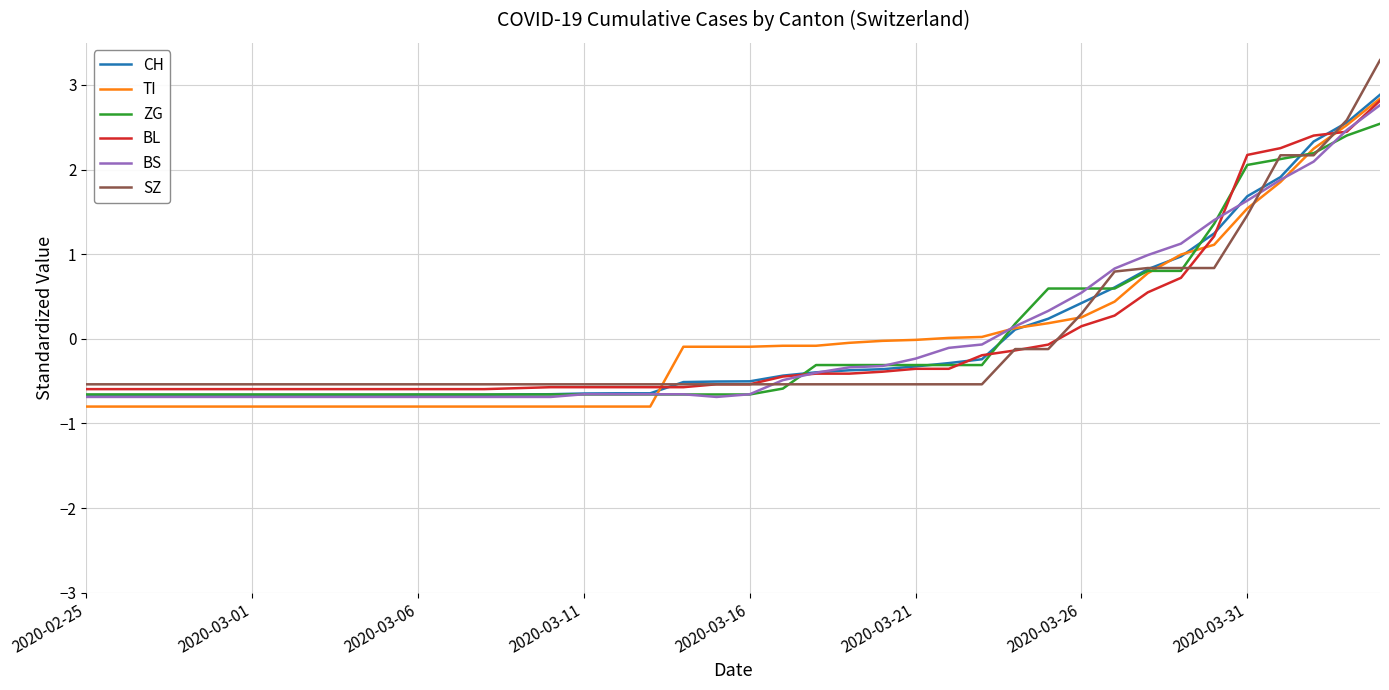

Which series has the widest spread of values?

SZ